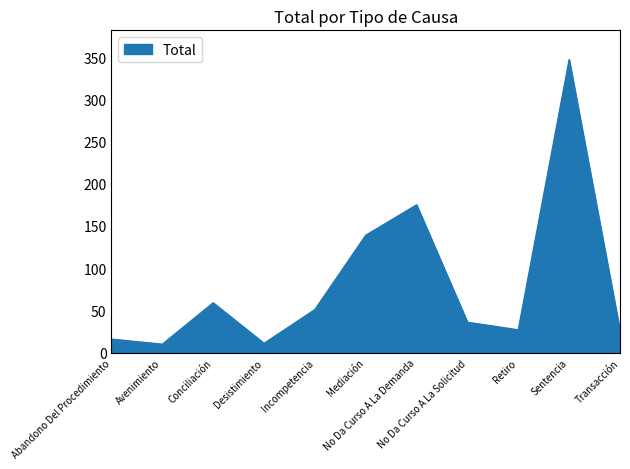

The value at Mediación is 139. True or false?

True